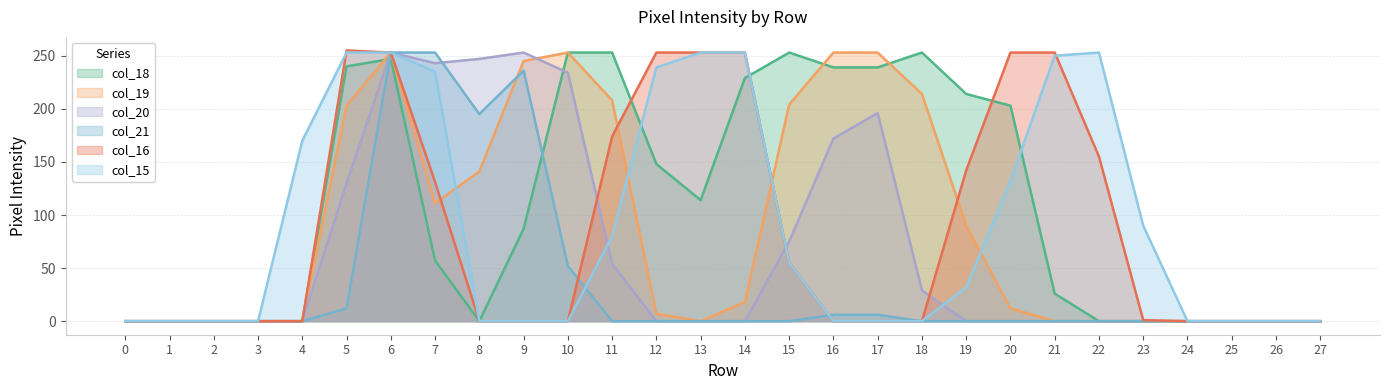

How many lines are shown in the chart?

6